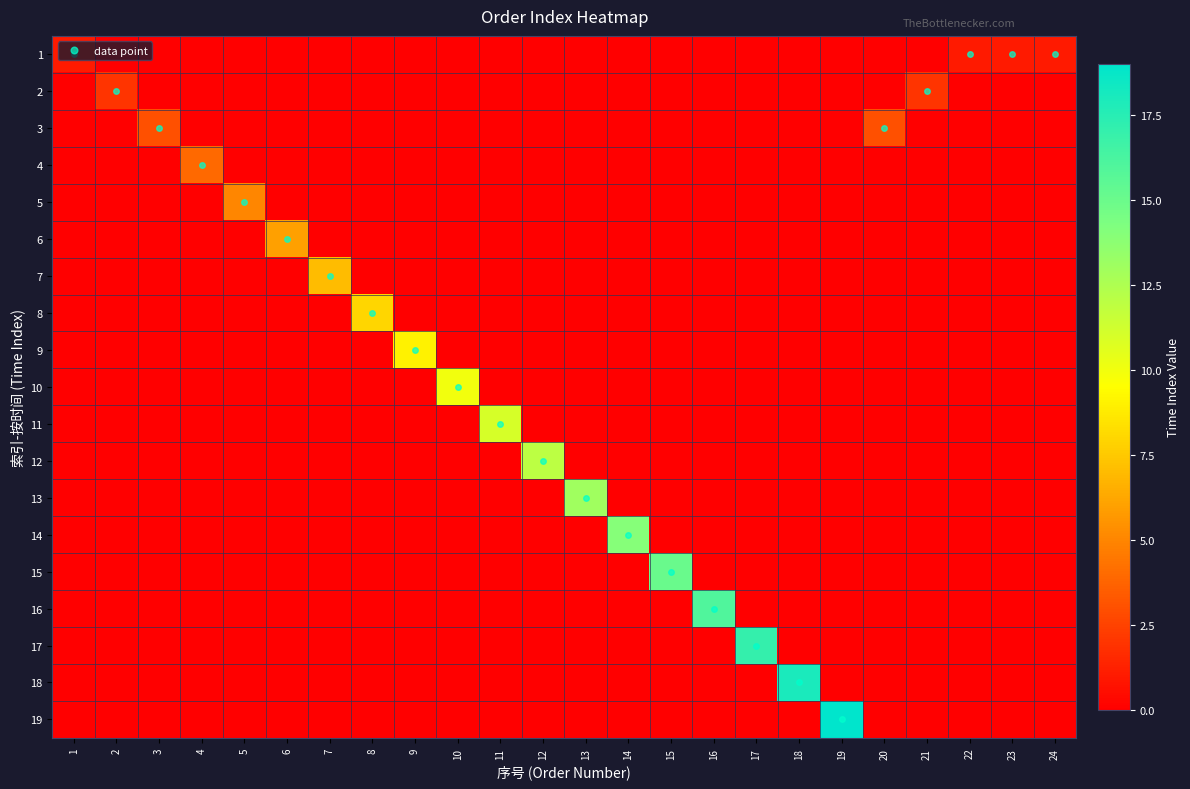

Rank the series at 12 from lowest to highest value.

1, 2, 3, 4, 5, 6, 7, 8, 9, 10, 11, 13, 14, 15, 16, 17, 18, 19, 12